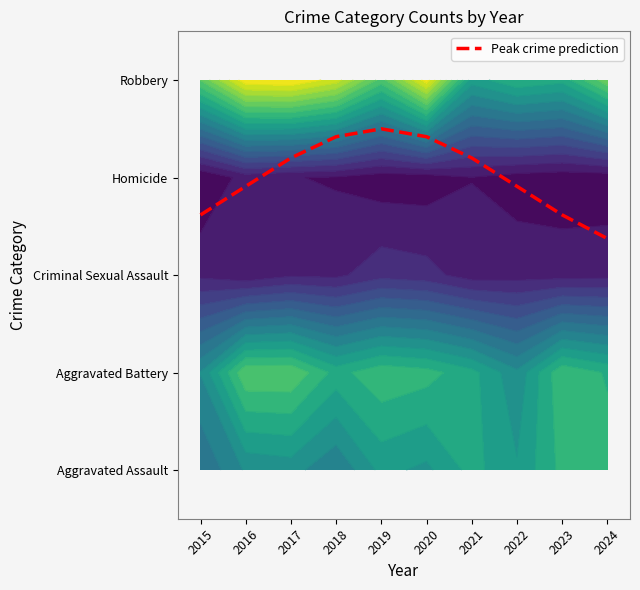

Reading right to left, extract all data points from this chart.

2.4	2.6	2.9	3.2	3.4	3.5	3.4	3.2	2.9	2.6